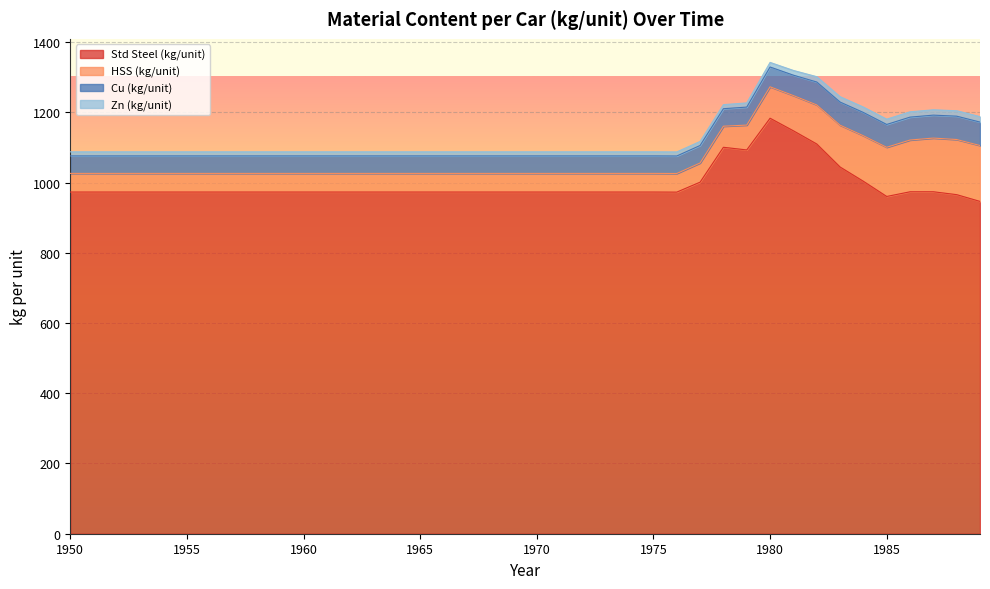

True or false: total Cu in car (kg/unit) and total Zn in car (kg/unit) intersect in this chart.

False